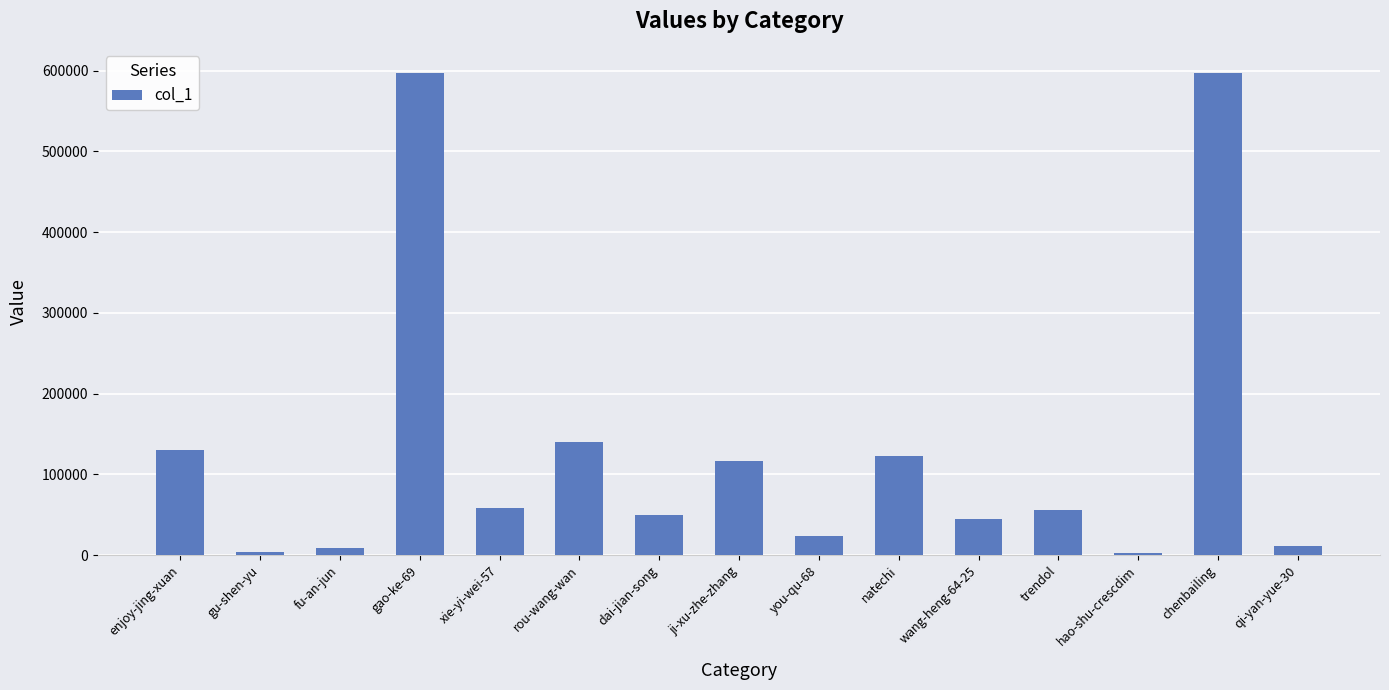

Between qi-yan-yue-30 and dai-jian-song, which is larger?

dai-jian-song